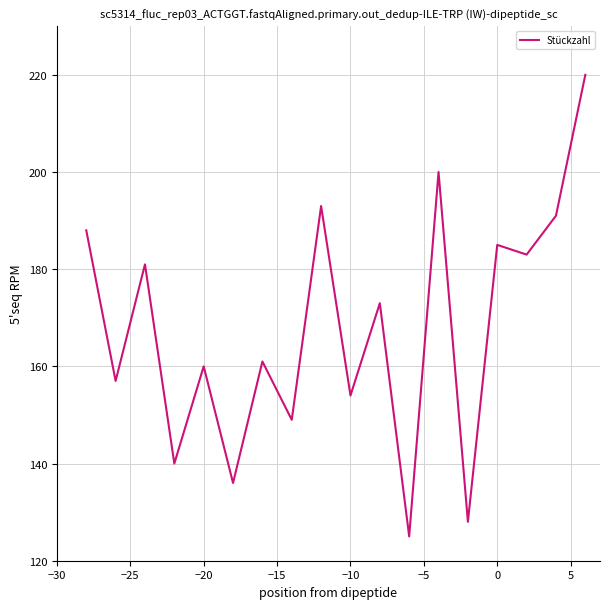

What is the maximum value shown in the chart?

220